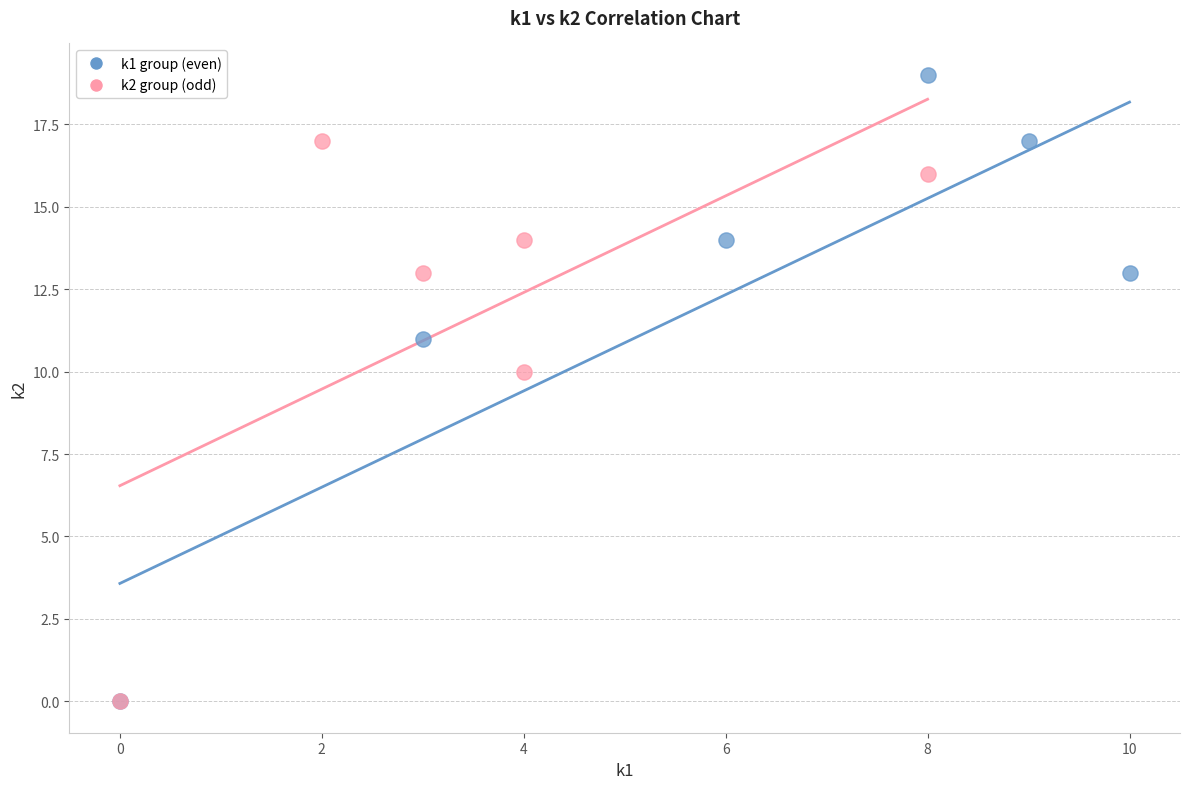

Which series has the largest Y range (max minus min)?

k1 group (even)